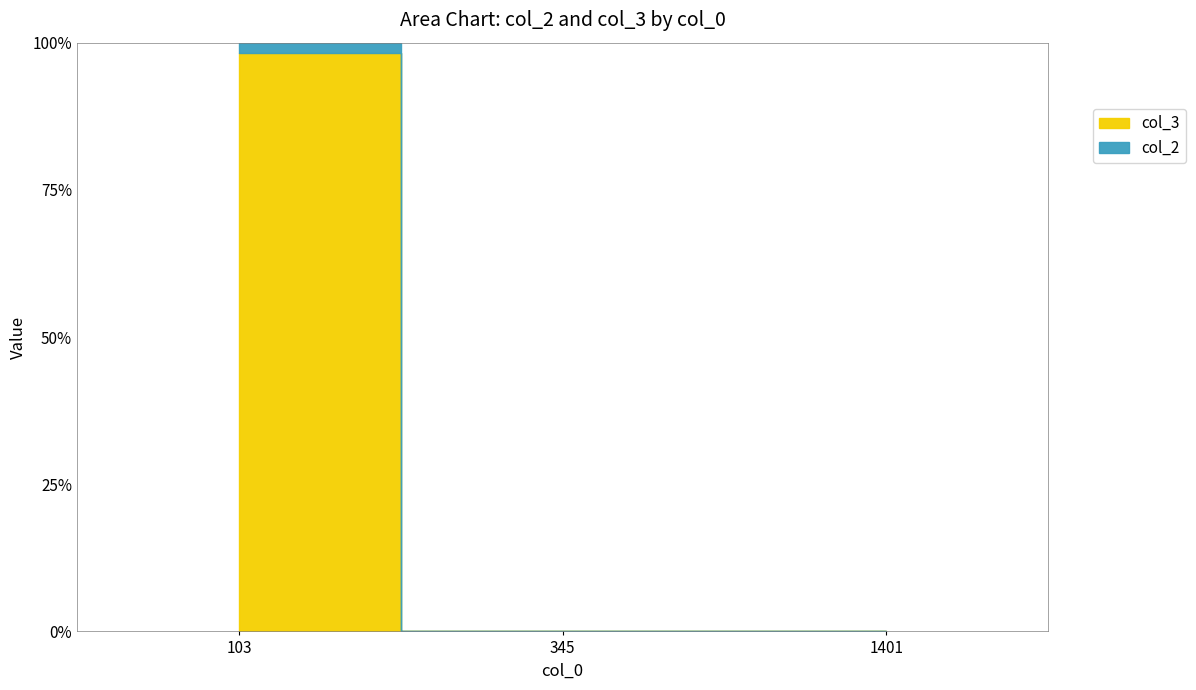

Which series has the largest total across all categories?

col_3